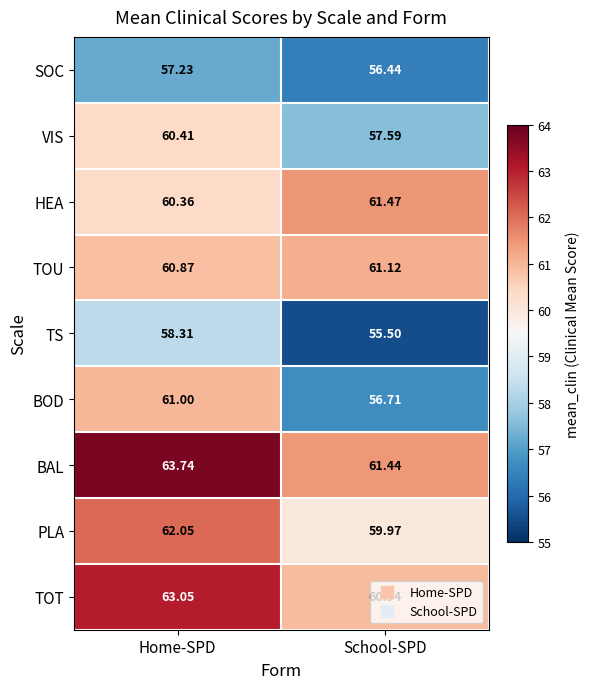

Count the number of categories in the chart.

2